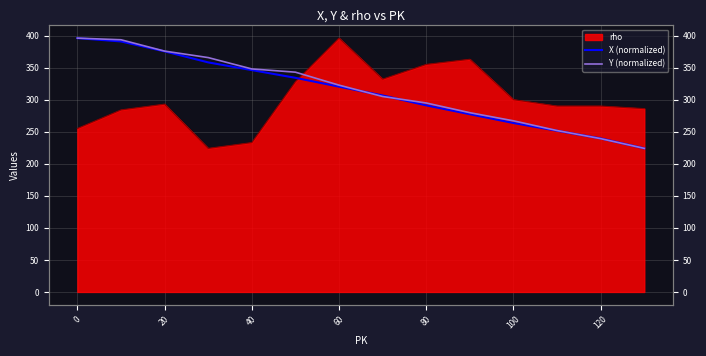

What is the difference between the second highest and second lowest values in the Y (normalized) series?

154.3